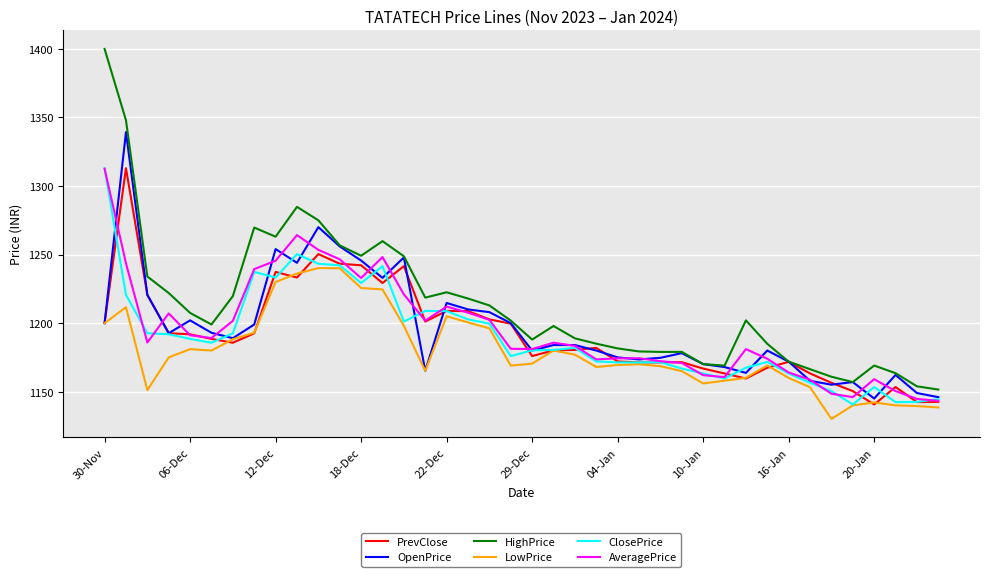

At how many categories does at least one series exceed 1300?

2